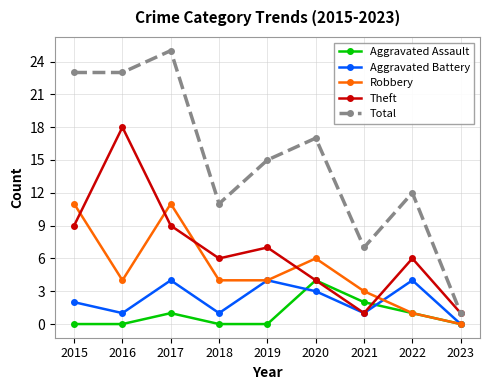

True or false: Theft has a value of 1 at 2021.

True